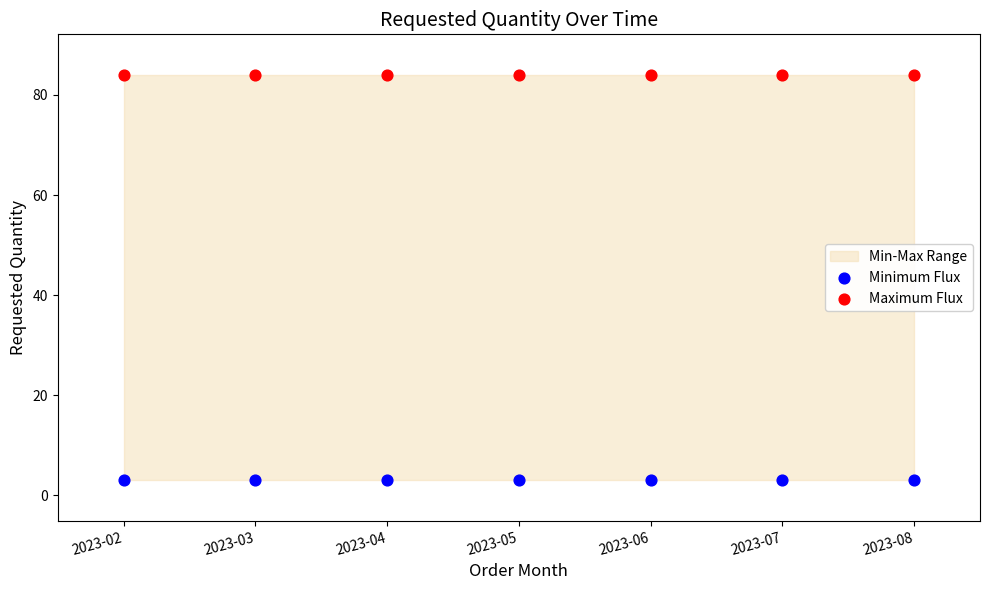

Which series reaches the minimum Y coordinate?

Minimum Flux